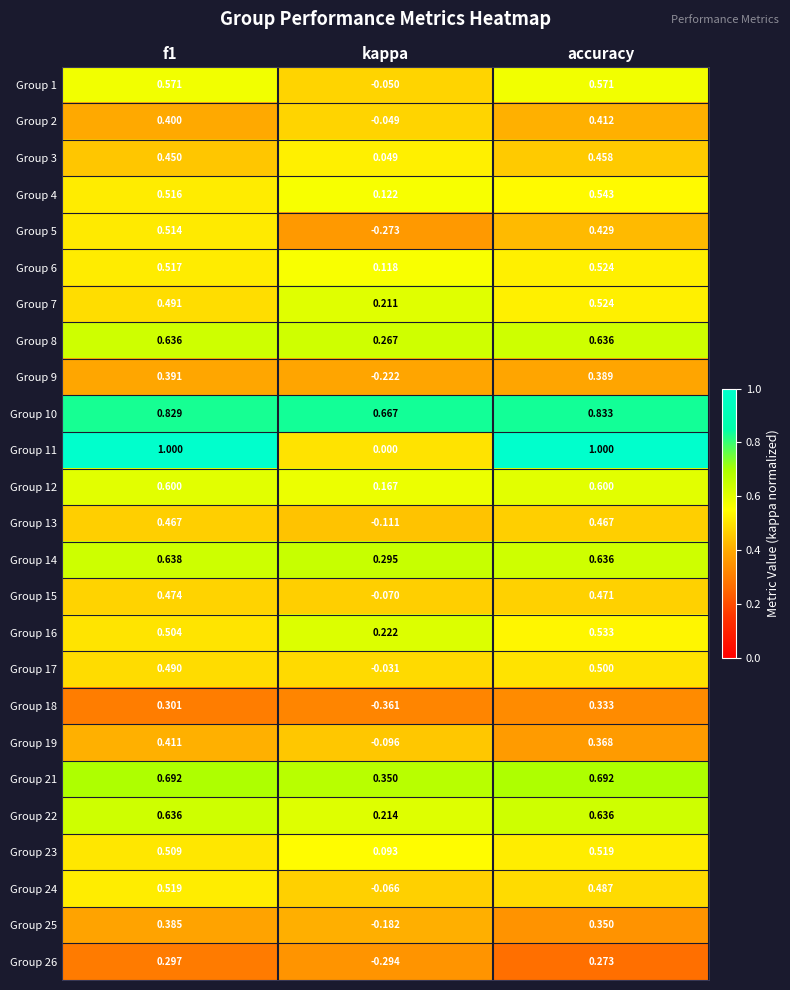

At kappa, list the series in order from largest to smallest.

Group 10, Group 21, Group 14, Group 8, Group 16, Group 22, Group 7, Group 12, Group 4, Group 6, Group 23, Group 3, Group 11, Group 17, Group 2, Group 1, Group 24, Group 15, Group 19, Group 13, Group 25, Group 9, Group 5, Group 26, Group 18